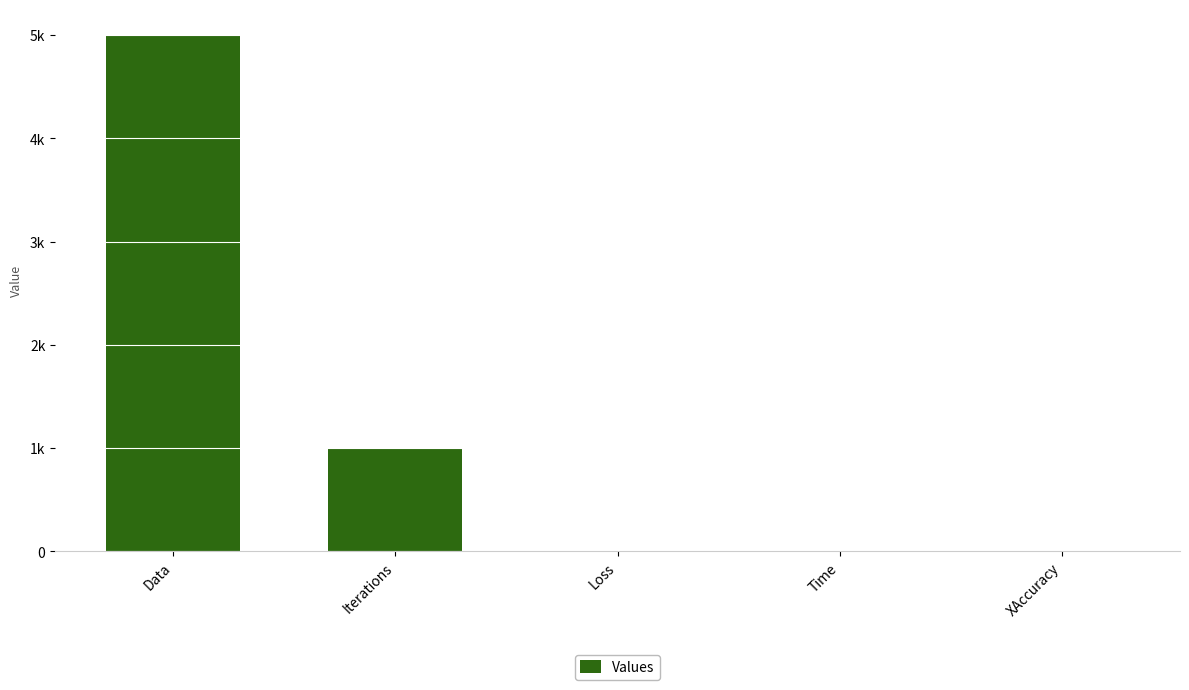

Are the bars horizontal?

No